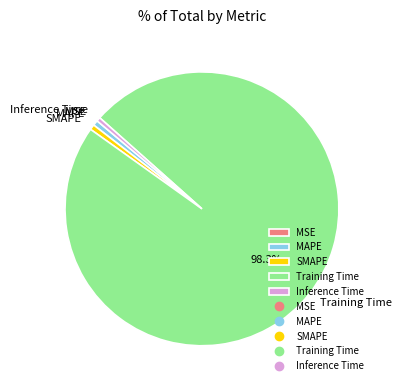

Do Inference Time and Training Time together represent more than half of the pie?

Yes